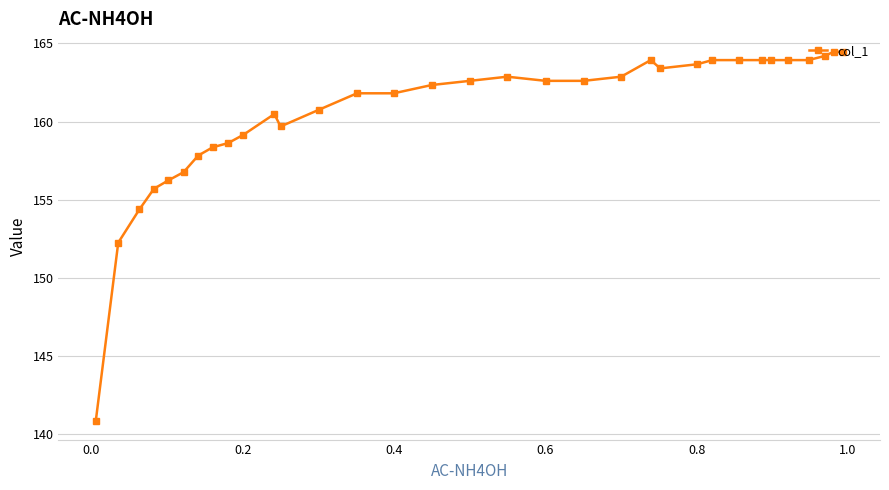

How many interior local valleys (lower than both neighbors) does the data have?

2